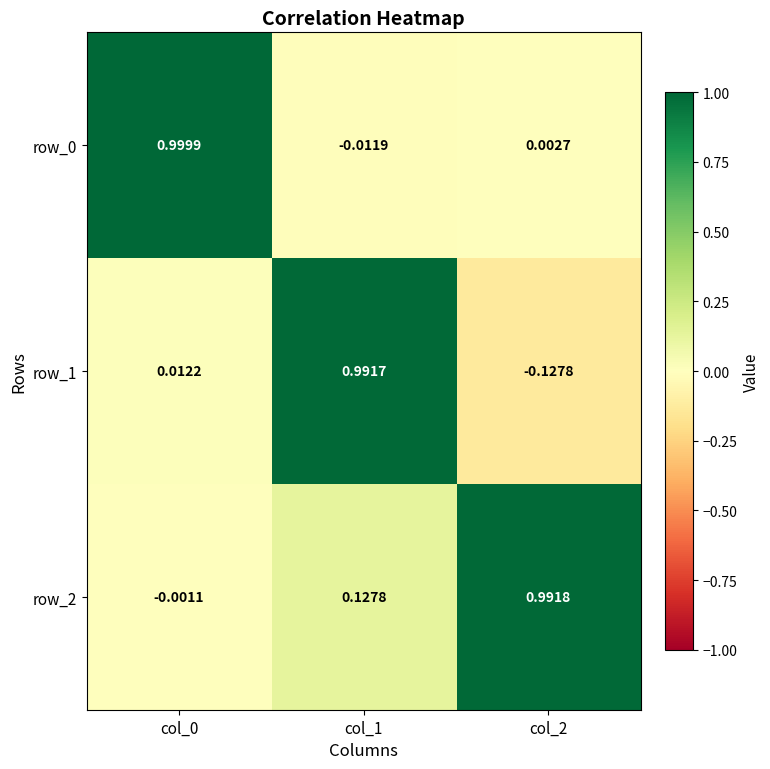

Is the value of row_1 at col_2 greater than the value of row_2 at col_2?

No